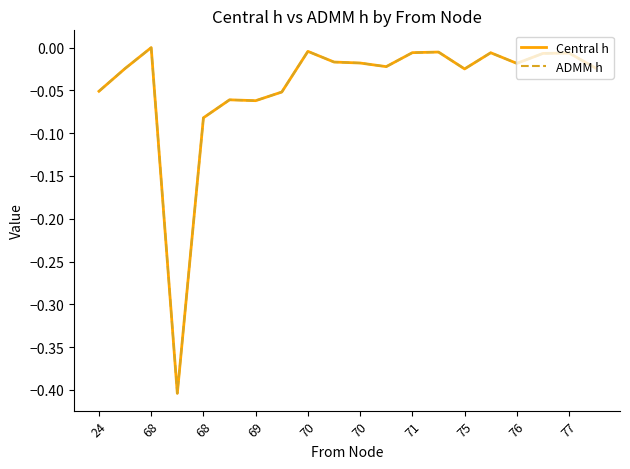

Does the chart display data point markers on the line(s)?

No